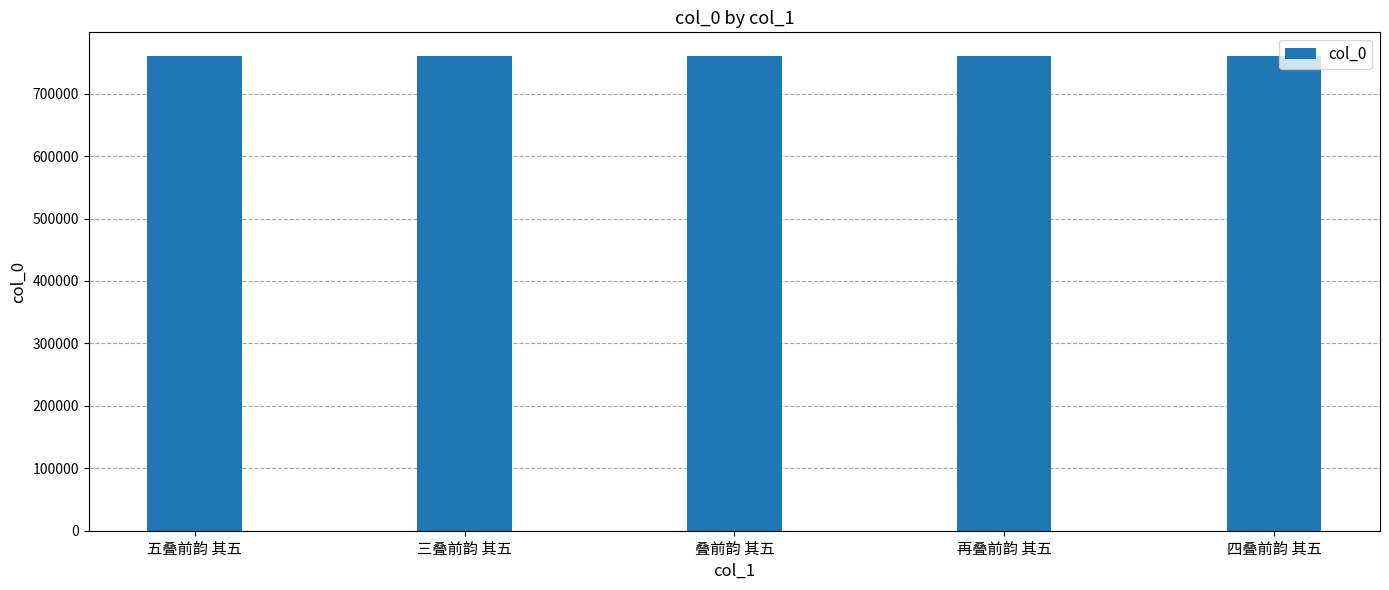

What is the average value?

760152